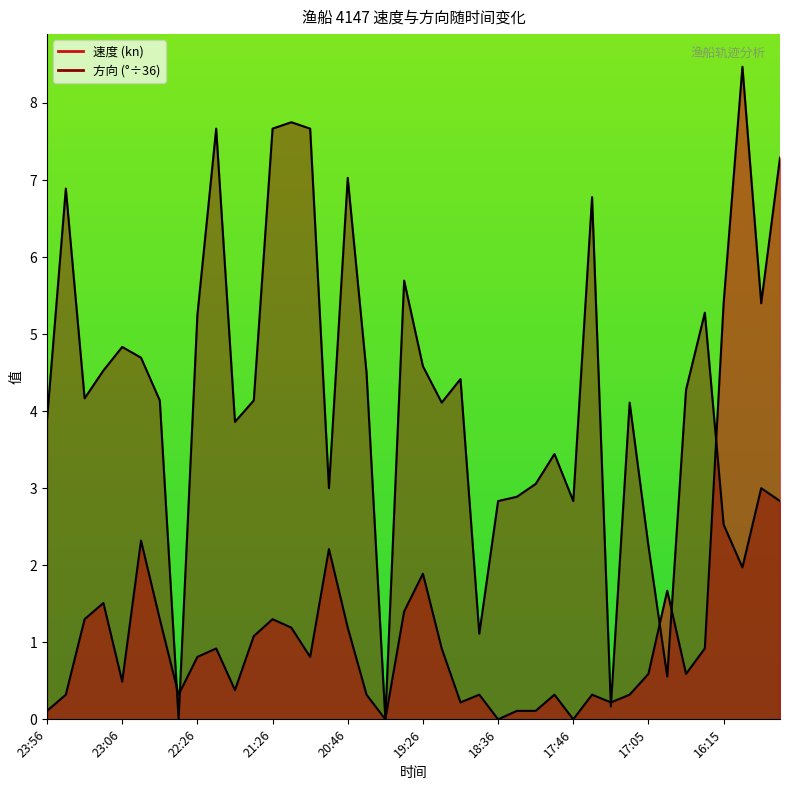

Is it true that 方向 equals 2.5 at 16:15?

True